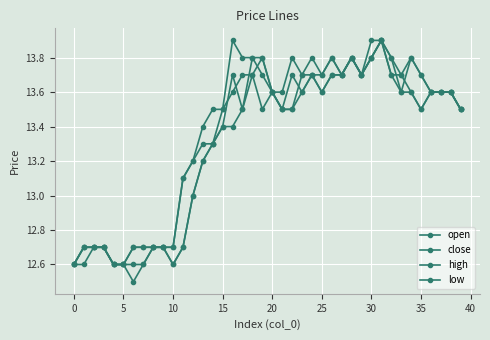

True or false: low has more than 0 interior local peaks.

True